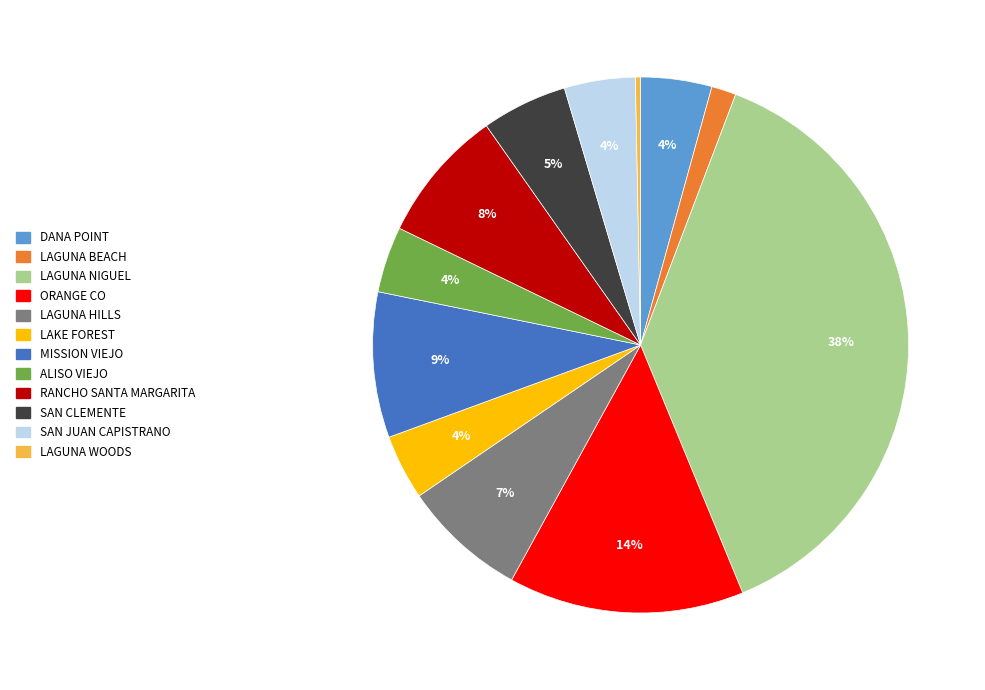

Count the number of slices in the pie.

12